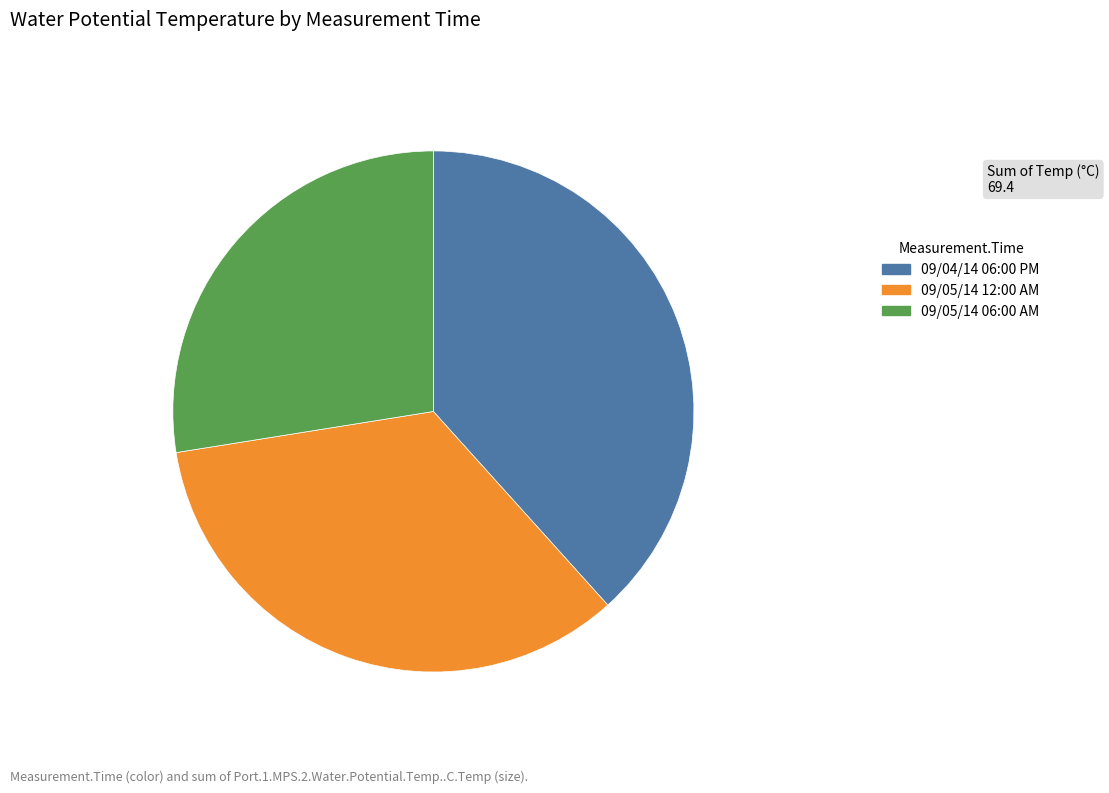

Is there any slice that represents more than half of the pie?

No